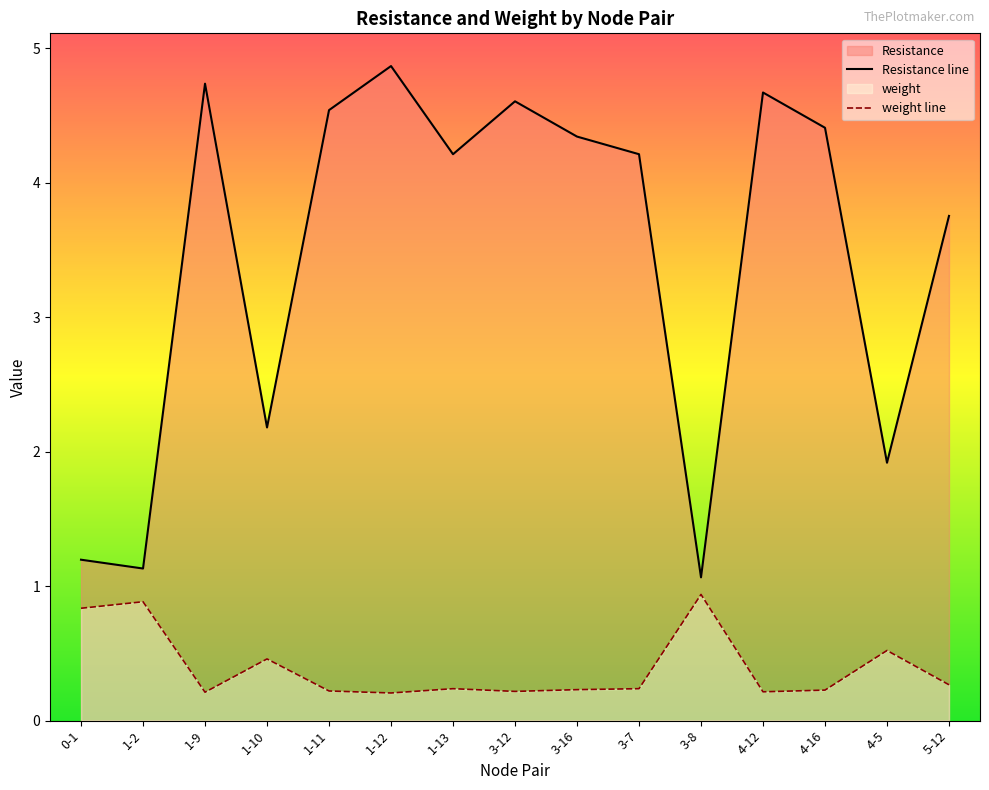

True or false: Resistance line and weight line cross at least once.

False